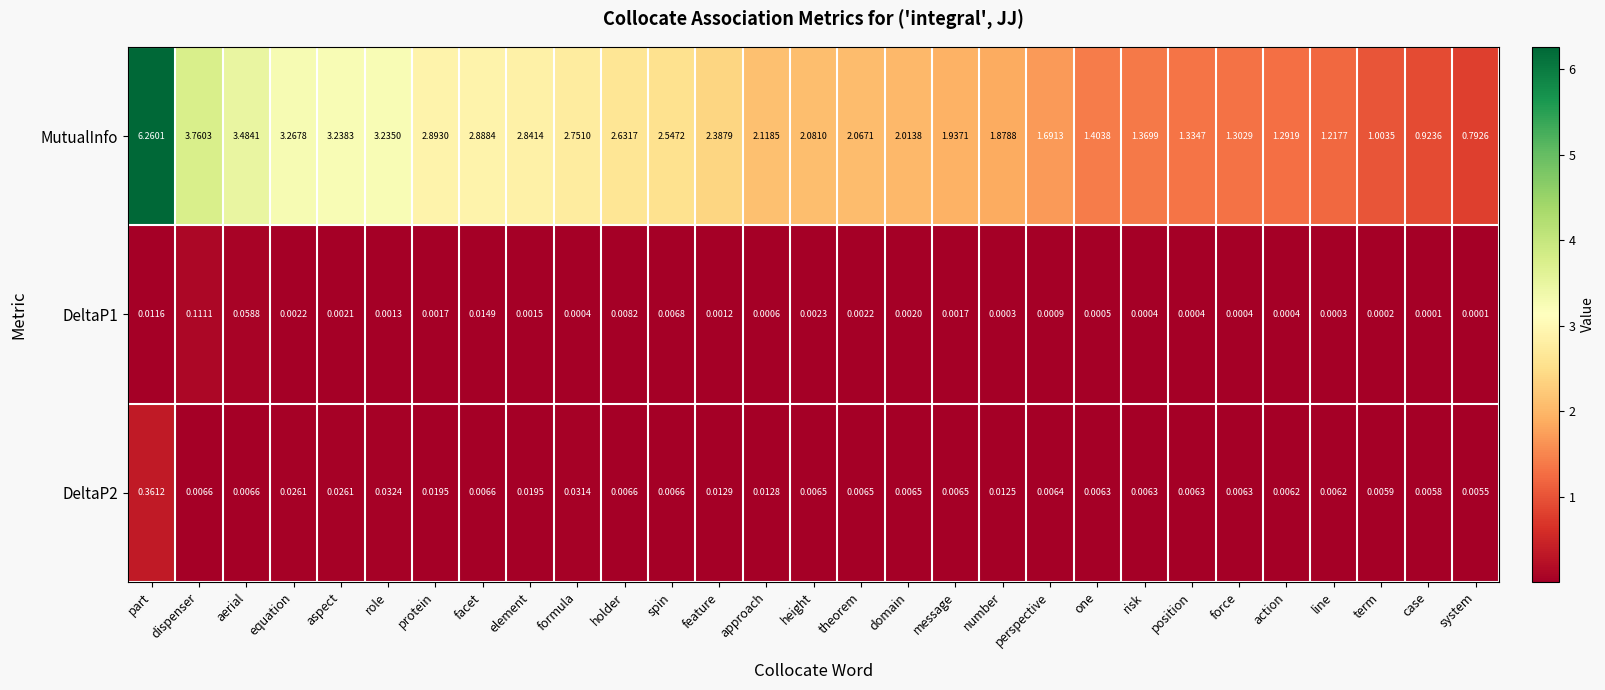

At which category does the chart reach its peak across all series?

part